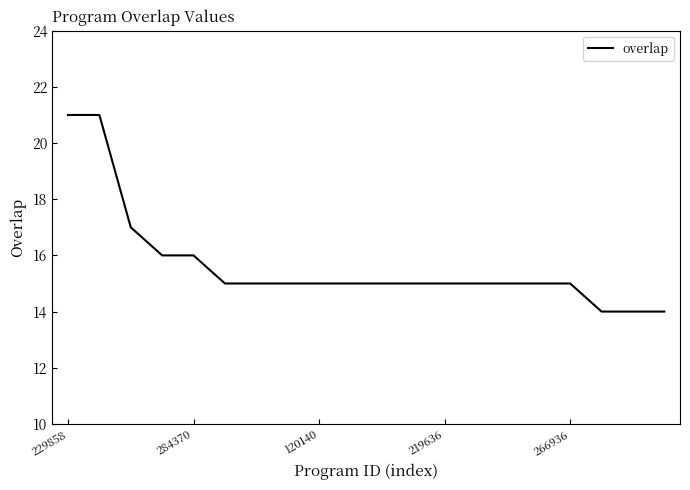

How many lines are shown in the chart?

1